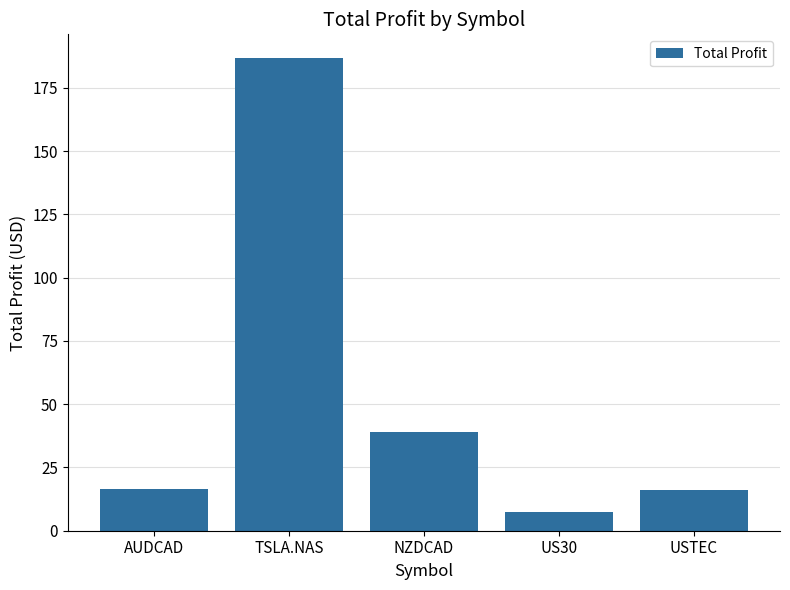

What is the label of the 2nd bar from the left?

TSLA.NAS